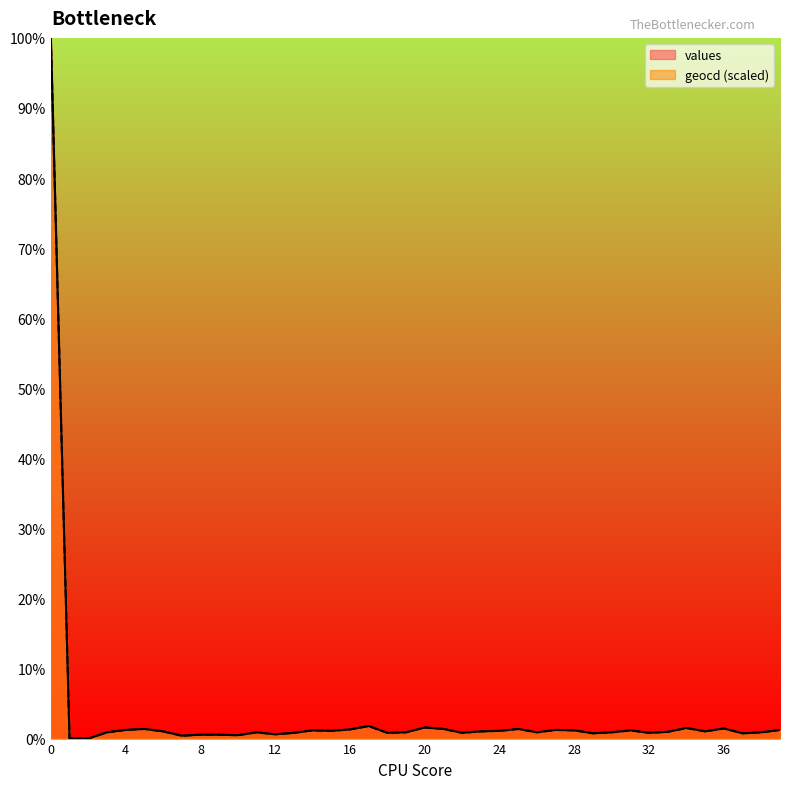

In geocd, how many points are higher than both neighbors (excluding endpoints)?

10